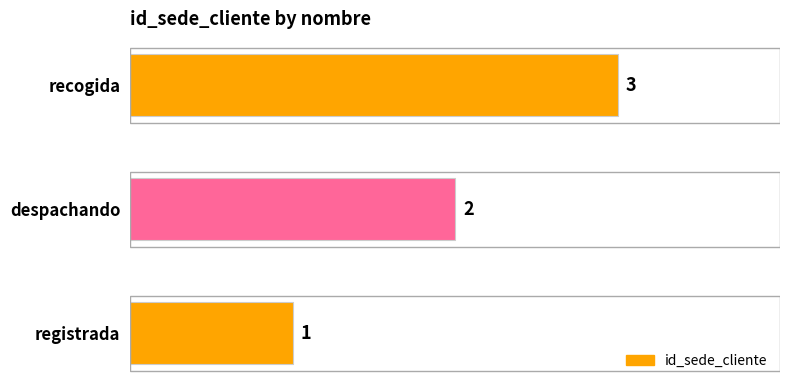

The chart shows a value of 3 at recogida. True or false?

True